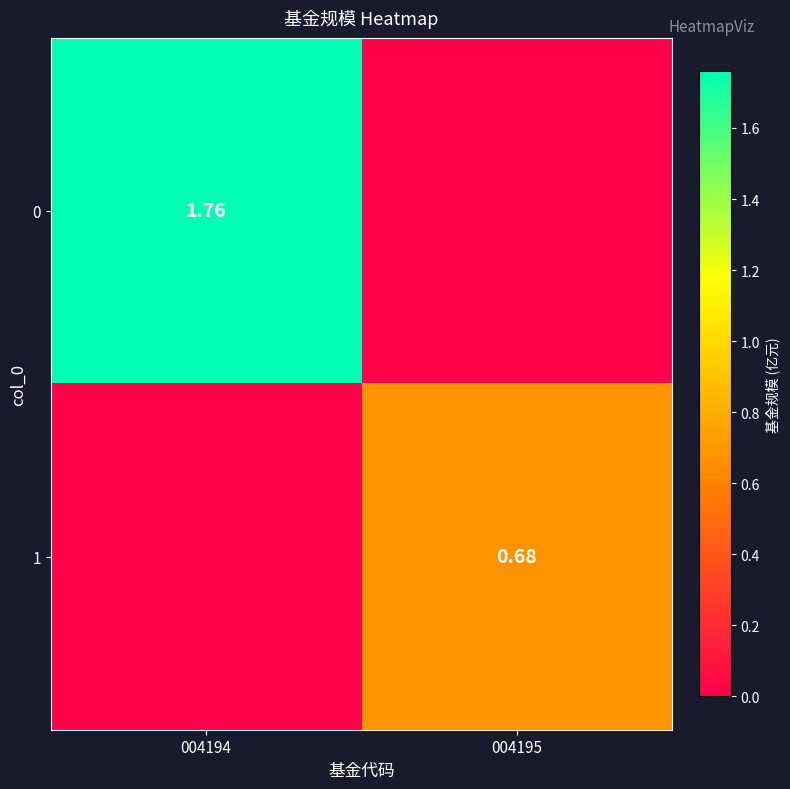

Is the value of 1 at 004195 greater than the value of 0 at 004194?

No